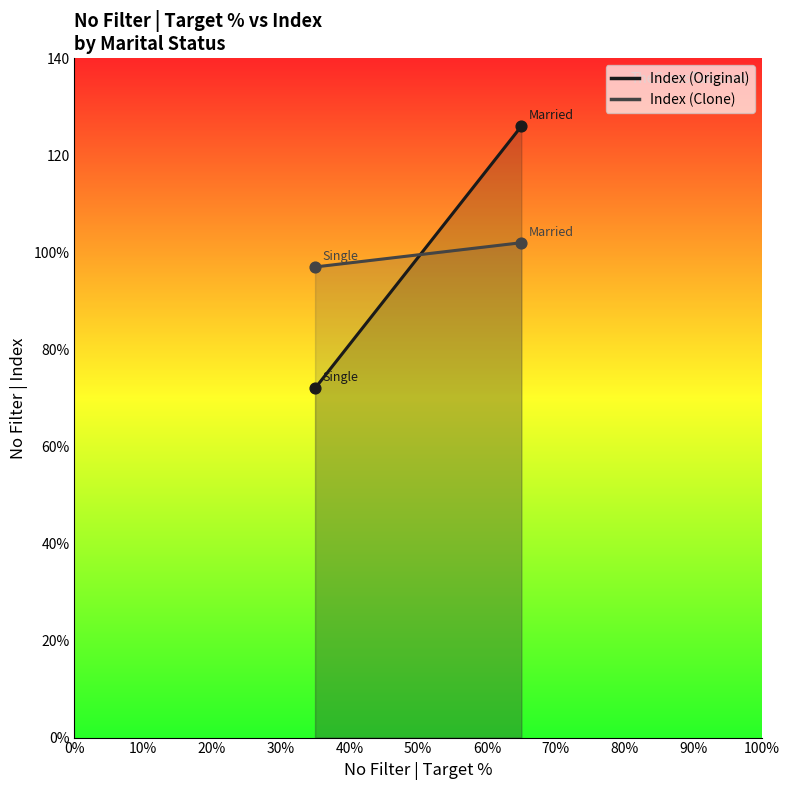

Is the value of Index (Original) at Married greater than the value of Index (Clone) at Single?

Yes